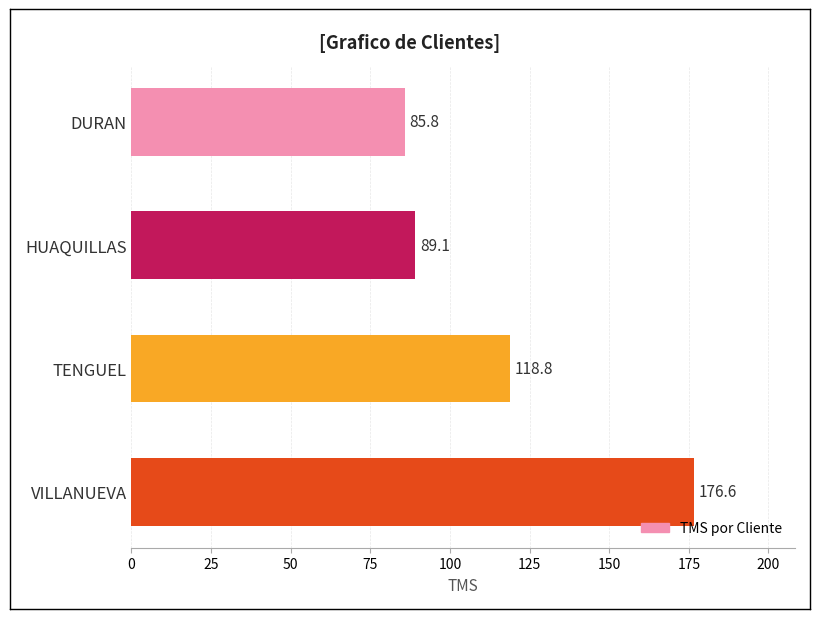

What is the approximate value at DURAN?

85.8